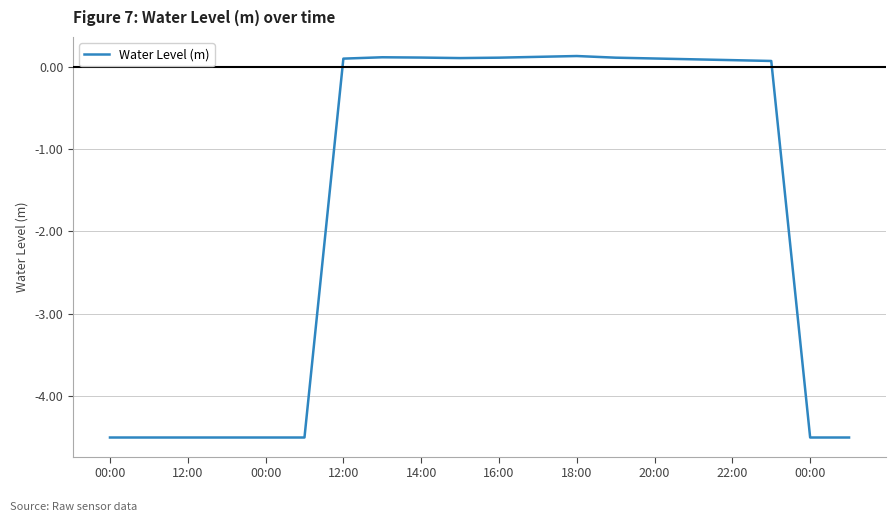

What is the smallest value displayed?

-4.5